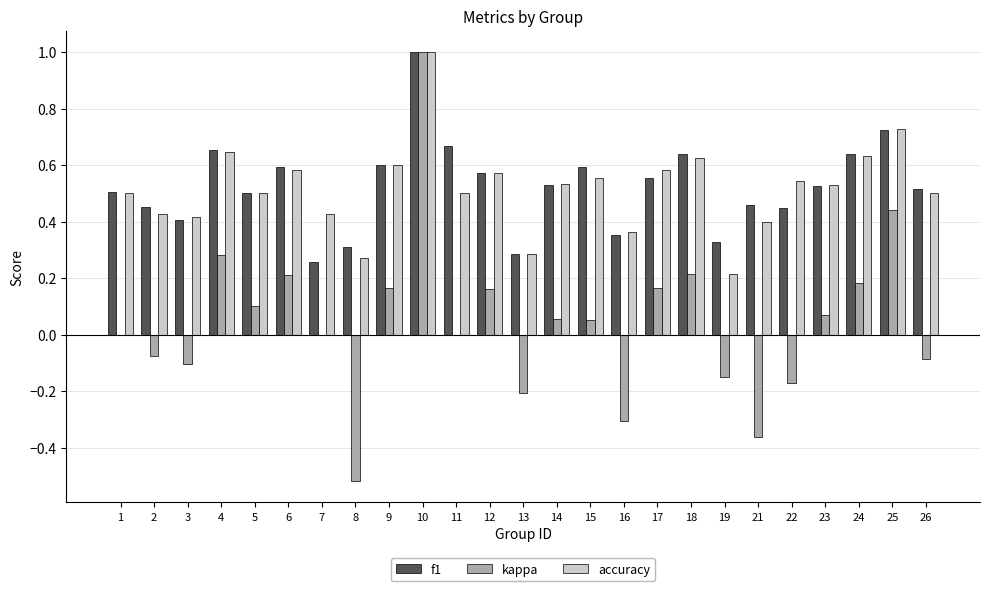

The kappa series shows 0.6 at 7. True or false?

False